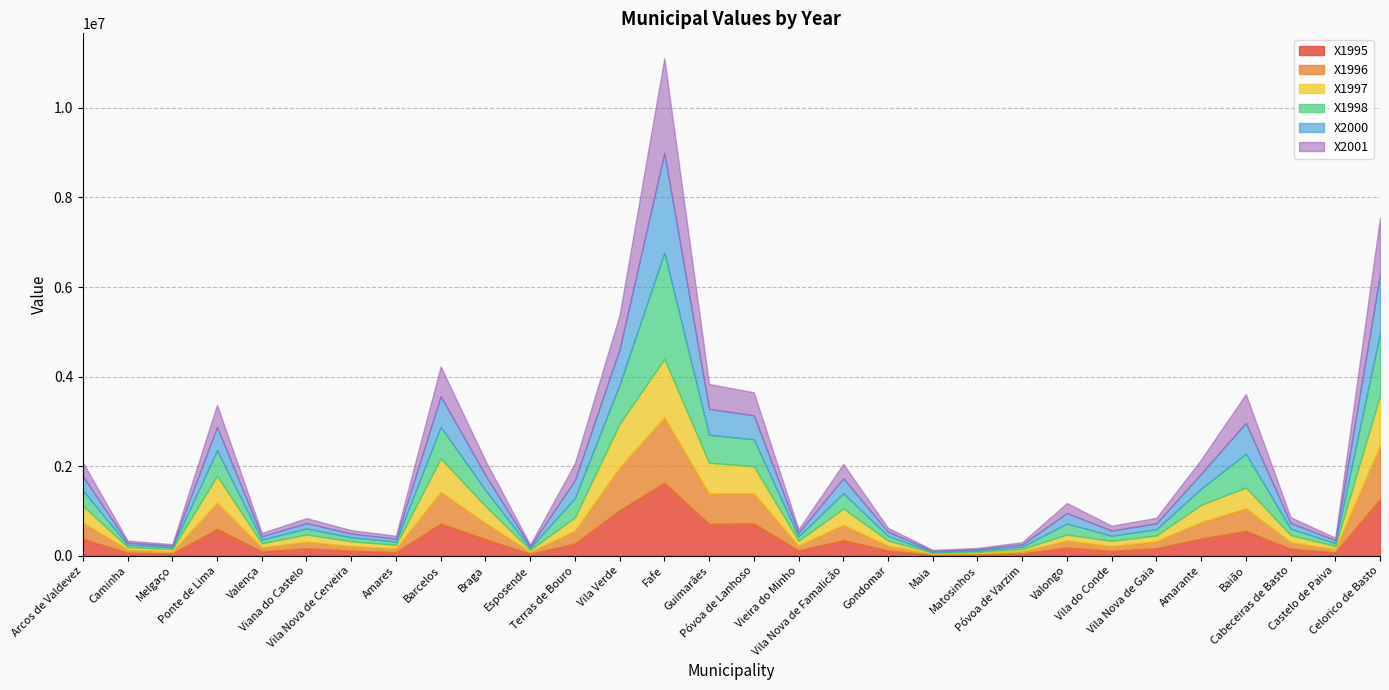

Reading left to right, what are all the values shown in this chart?

X1995: Arcos de Valdevez=378908	Caminha=67500	Melgaço=48882	Ponte de Lima=597303	Valença=97500	Viana do Castelo=165000	Vila Nova de Cerveira=112500	Amares=80500	Barcelos=718500	Braga=369622	Esposende=43182	Terras de Bouro=273545	Vila Verde=1015144	Fafe=1627053	Guimarães=711175	Póvoa de Lanhoso=719335	Vieira do Minho=116513	Vila Nova de Famalicão=348728	Gondomar=115697	Maia=21591	Matosinhos=28788	Póvoa de Varzim=50379	Valongo=182220	Vila do Conde=107955	Vila Nova de Gaia=167622	Amarante=383514	Baião=551938	Cabeceiras de Basto=156348	Castelo de Paiva=71970	Celorico de Basto=1265043
X1996: Arcos de Valdevez=365252	Caminha=67500	Melgaço=48882	Ponte de Lima=582364	Valença=90000	Viana do Castelo=150000	Vila Nova de Cerveira=105000	Amares=80500	Barcelos=705363	Braga=362365	Esposende=43182	Terras de Bouro=285636	Vila Verde=956354	Fafe=1463796	Guimarães=676019	Póvoa de Lanhoso=675274	Vieira do Minho=109231	Vila Nova de Famalicão=341471	Gondomar=108470	Maia=21591	Matosinhos=28788	Póvoa de Varzim=50379	Valongo=157538	Vila do Conde=107955	Vila Nova de Gaia=155955	Amarante=369034	Baião=507510	Cabeceiras de Basto=149320	Castelo de Paiva=71970	Celorico de Basto=1192856
X1997: Arcos de Valdevez=372376	Caminha=60000	Melgaço=48882	Ponte de Lima=604773	Valença=90000	Viana do Castelo=157500	Vila Nova de Cerveira=105000	Amares=80500	Barcelos=748304	Braga=376880	Esposende=43182	Terras de Bouro=297103	Vila Verde=971669	Fafe=1302068	Guimarães=689312	Póvoa de Lanhoso=602630	Vieira do Minho=109231	Vila Nova de Famalicão=363274	Gondomar=115697	Maia=21591	Matosinhos=28788	Póvoa de Varzim=50379	Valongo=133576	Vila do Conde=115152	Vila Nova de Gaia=129712	Amarante=383514	Baião=464318	Cabeceiras de Basto=156348	Castelo de Paiva=71970	Celorico de Basto=1117858
X1998: Arcos de Valdevez=343780	Caminha=52500	Melgaço=41854	Ponte de Lima=567455	Valença=82500	Viana do Castelo=135000	Vila Nova de Cerveira=90000	Amares=73182	Barcelos=705363	Braga=355138	Esposende=43182	Terras de Bouro=429579	Vila Verde=875374	Fafe=2373531	Guimarães=626099	Póvoa de Lanhoso=601880	Vieira do Minho=94667	Vila Nova de Famalicão=341471	Gondomar=101243	Maia=21591	Matosinhos=28788	Póvoa de Varzim=50379	Valongo=246849	Vila do Conde=115152	Vila Nova de Gaia=138470	Amarante=361747	Baião=753148	Cabeceiras de Basto=142135	Castelo de Paiva=64773	Celorico de Basto=1392728
X2000: Arcos de Valdevez=315184	Caminha=45000	Melgaço=34826	Ponte de Lima=522637	Valença=75000	Viana do Castelo=120000	Vila Nova de Cerveira=82500	Amares=65864	Barcelos=682126	Braga=333395	Esposende=35985	Terras de Bouro=400928	Vila Verde=795144	Fafe=2223803	Guimarães=576773	Póvoa de Lanhoso=535834	Vieira do Minho=80103	Vila Nova de Famalicão=334213	Gondomar=93985	Maia=21591	Matosinhos=28788	Póvoa de Varzim=50379	Valongo=232334	Vila do Conde=115152	Vila Nova de Gaia=131182	Amarante=332819	Baião=689735	Cabeceiras de Basto=127922	Castelo de Paiva=64773	Celorico de Basto=1312480
X2001: Arcos de Valdevez=308652	Caminha=45000	Melgaço=34826	Ponte de Lima=492788	Valença=75000	Viana do Castelo=112500	Vila Nova de Cerveira=75000	Amares=65864	Barcelos=667646	Braga=326138	Esposende=35985	Terras de Bouro=379462	Vila Verde=765078	Fafe=2118955	Guimarães=555787	Póvoa de Lanhoso=513819	Vieira do Minho=80103	Vila Nova de Famalicão=319668	Gondomar=86758	Maia=21591	Matosinhos=28788	Póvoa de Varzim=50379	Valongo=225076	Vila do Conde=107955	Vila Nova de Gaia=123894	Amarante=318370	Baião=642558	Cabeceiras de Basto=127922	Castelo de Paiva=57576	Celorico de Basto=1261480